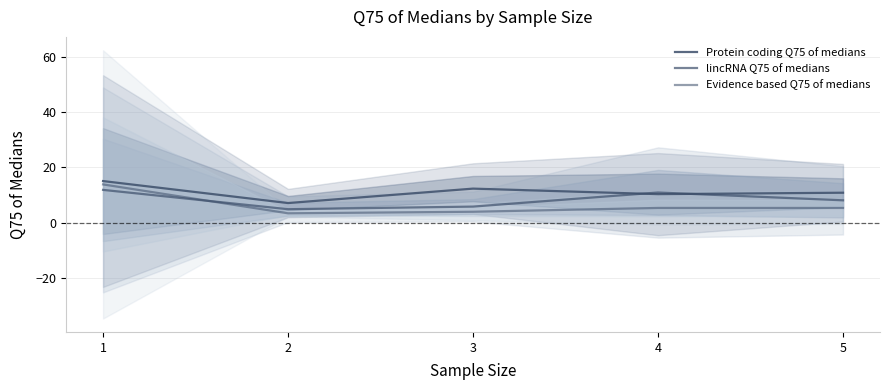

How many series are shown in this chart?

3